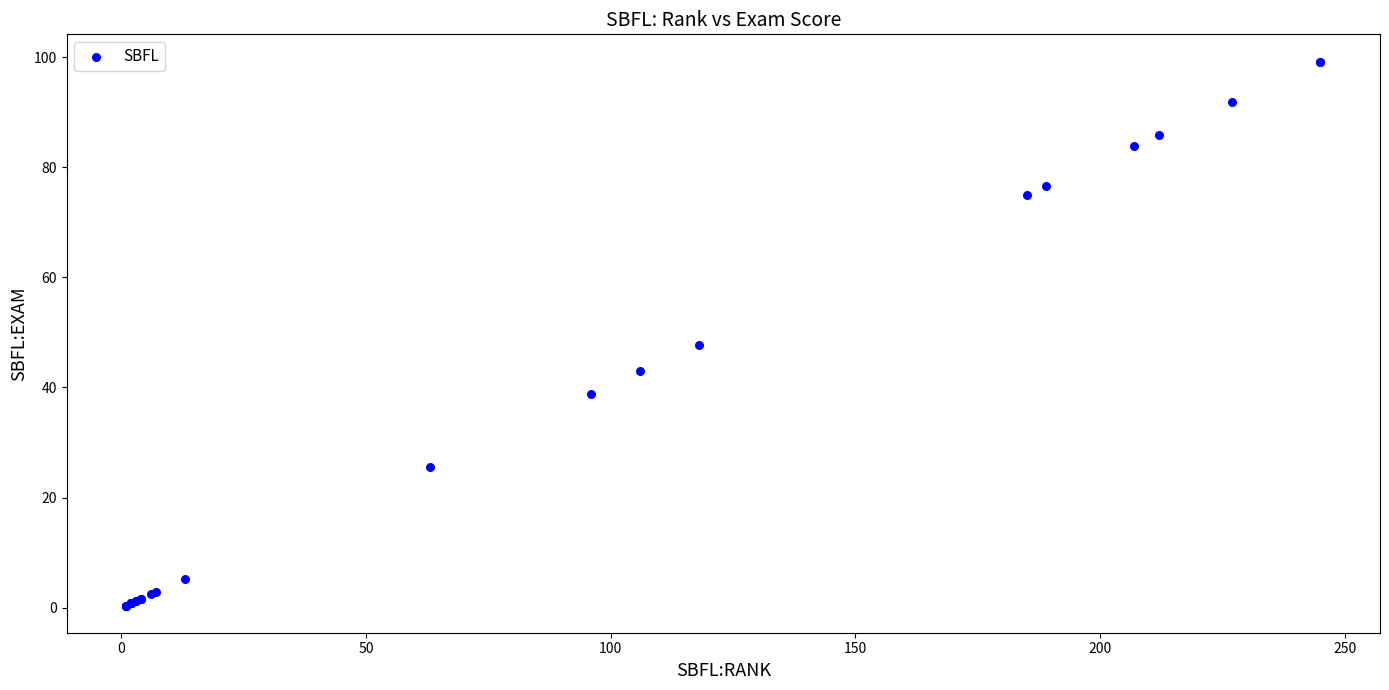

What Y value in the scatter plot is closest to 49?

47.8